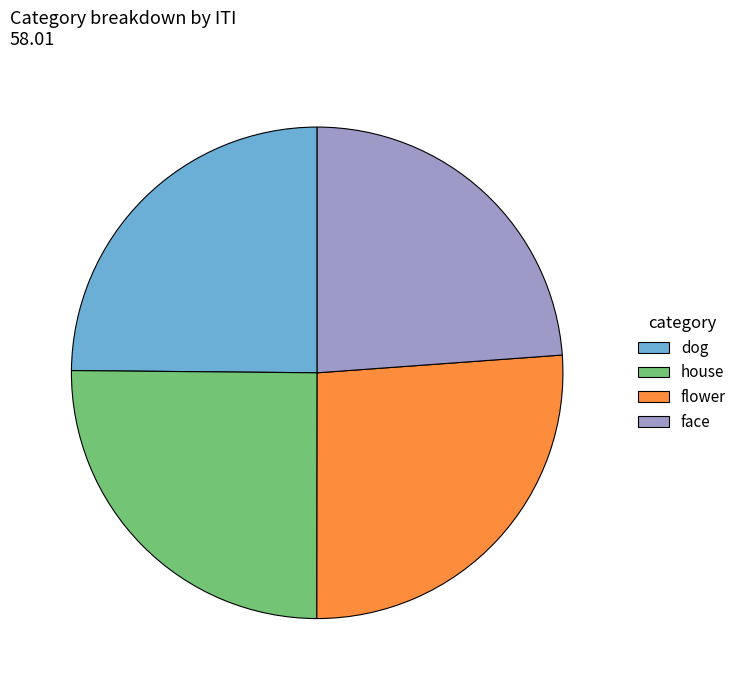

Is there a majority slice in this chart?

No